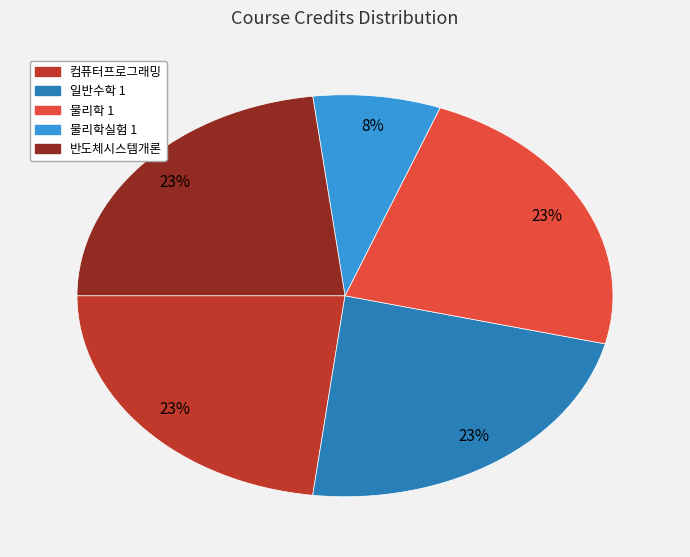

True or false: 일반수학 1 accounts for 23% of the total.

True